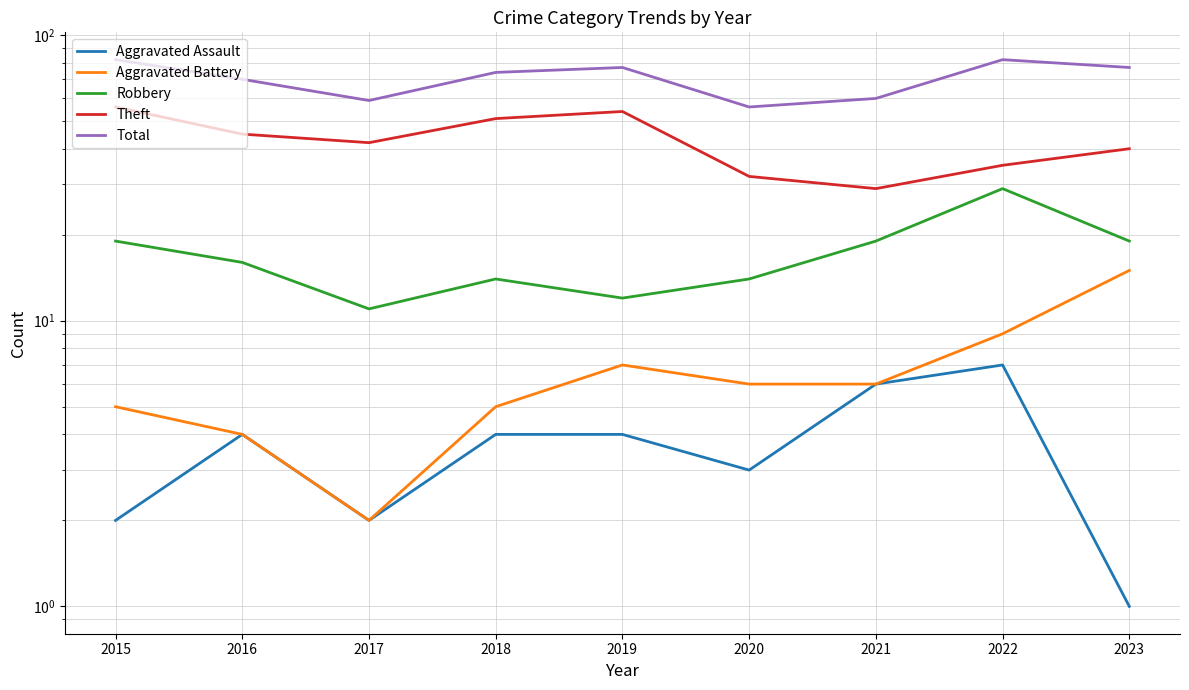

Reading right to left, list all the values displayed in this chart.

Aggravated Assault: 2023=1	2022=7	2021=6	2020=3	2019=4	2018=4	2017=2	2016=4	2015=2
Aggravated Battery: 2023=15	2022=9	2021=6	2020=6	2019=7	2018=5	2017=2	2016=4	2015=5
Robbery: 2023=19	2022=29	2021=19	2020=14	2019=12	2018=14	2017=11	2016=16	2015=19
Theft: 2023=40	2022=35	2021=29	2020=32	2019=54	2018=51	2017=42	2016=45	2015=56
Total: 2023=77	2022=82	2021=60	2020=56	2019=77	2018=74	2017=59	2016=70	2015=82